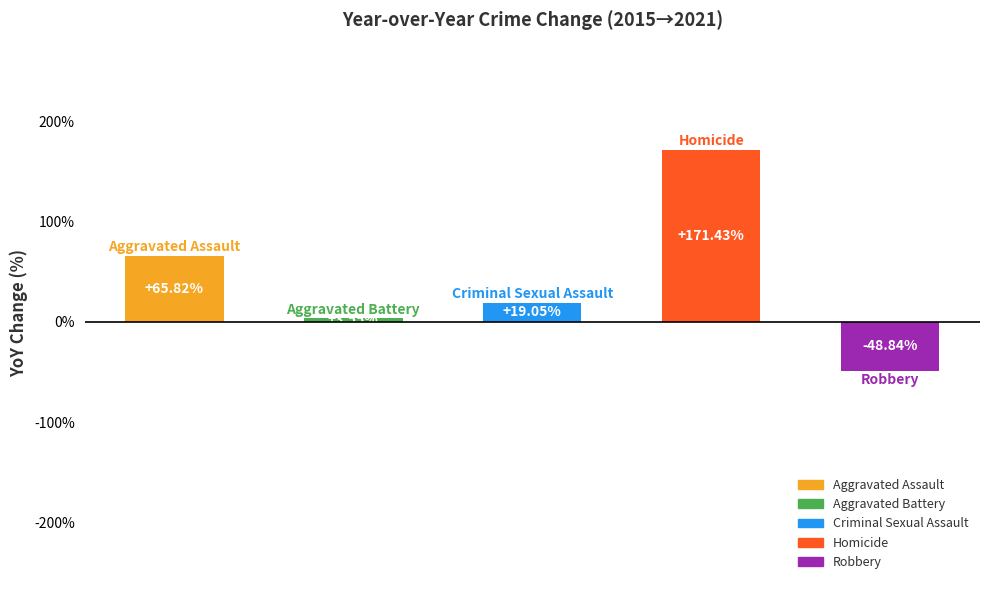

What is the difference between the maximum and second lowest values?

167.9